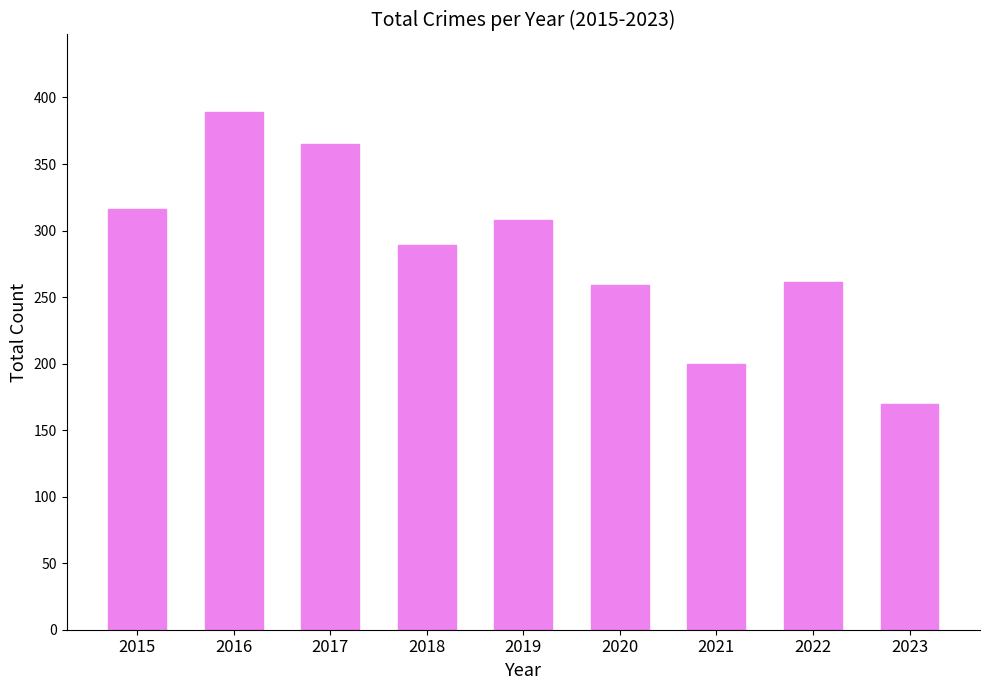

What is the value of the 3rd bar from the left?

365